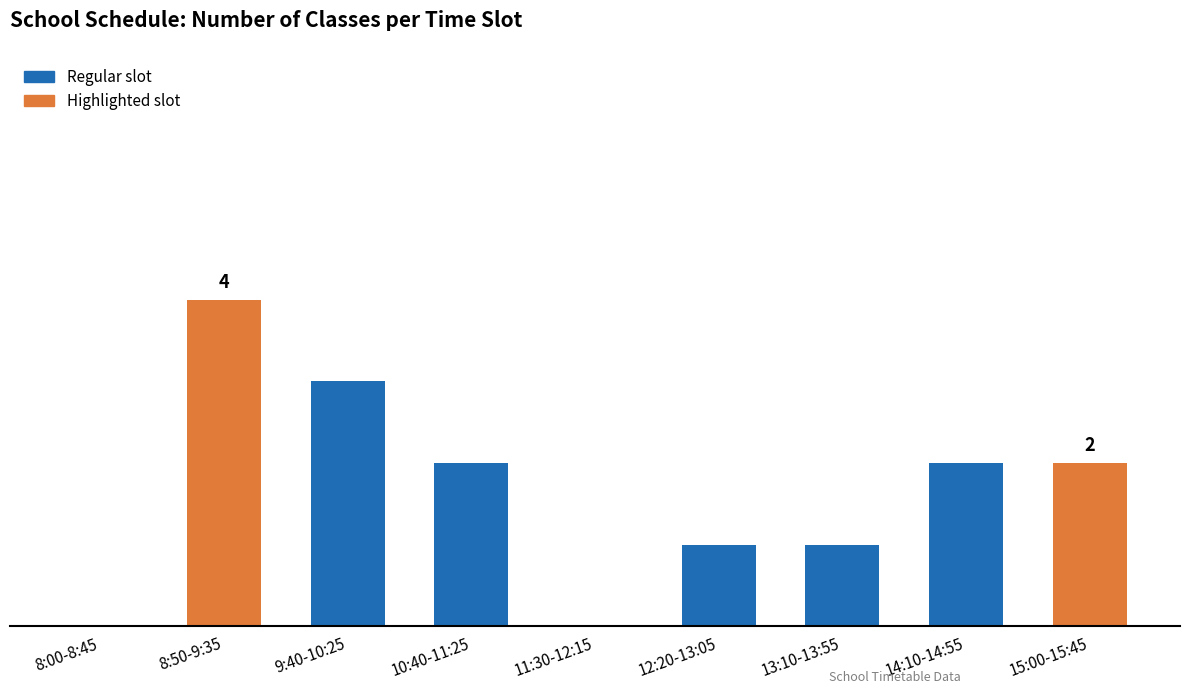

What is the change in value from 8:50-9:35 to 12:20-13:05?

-3